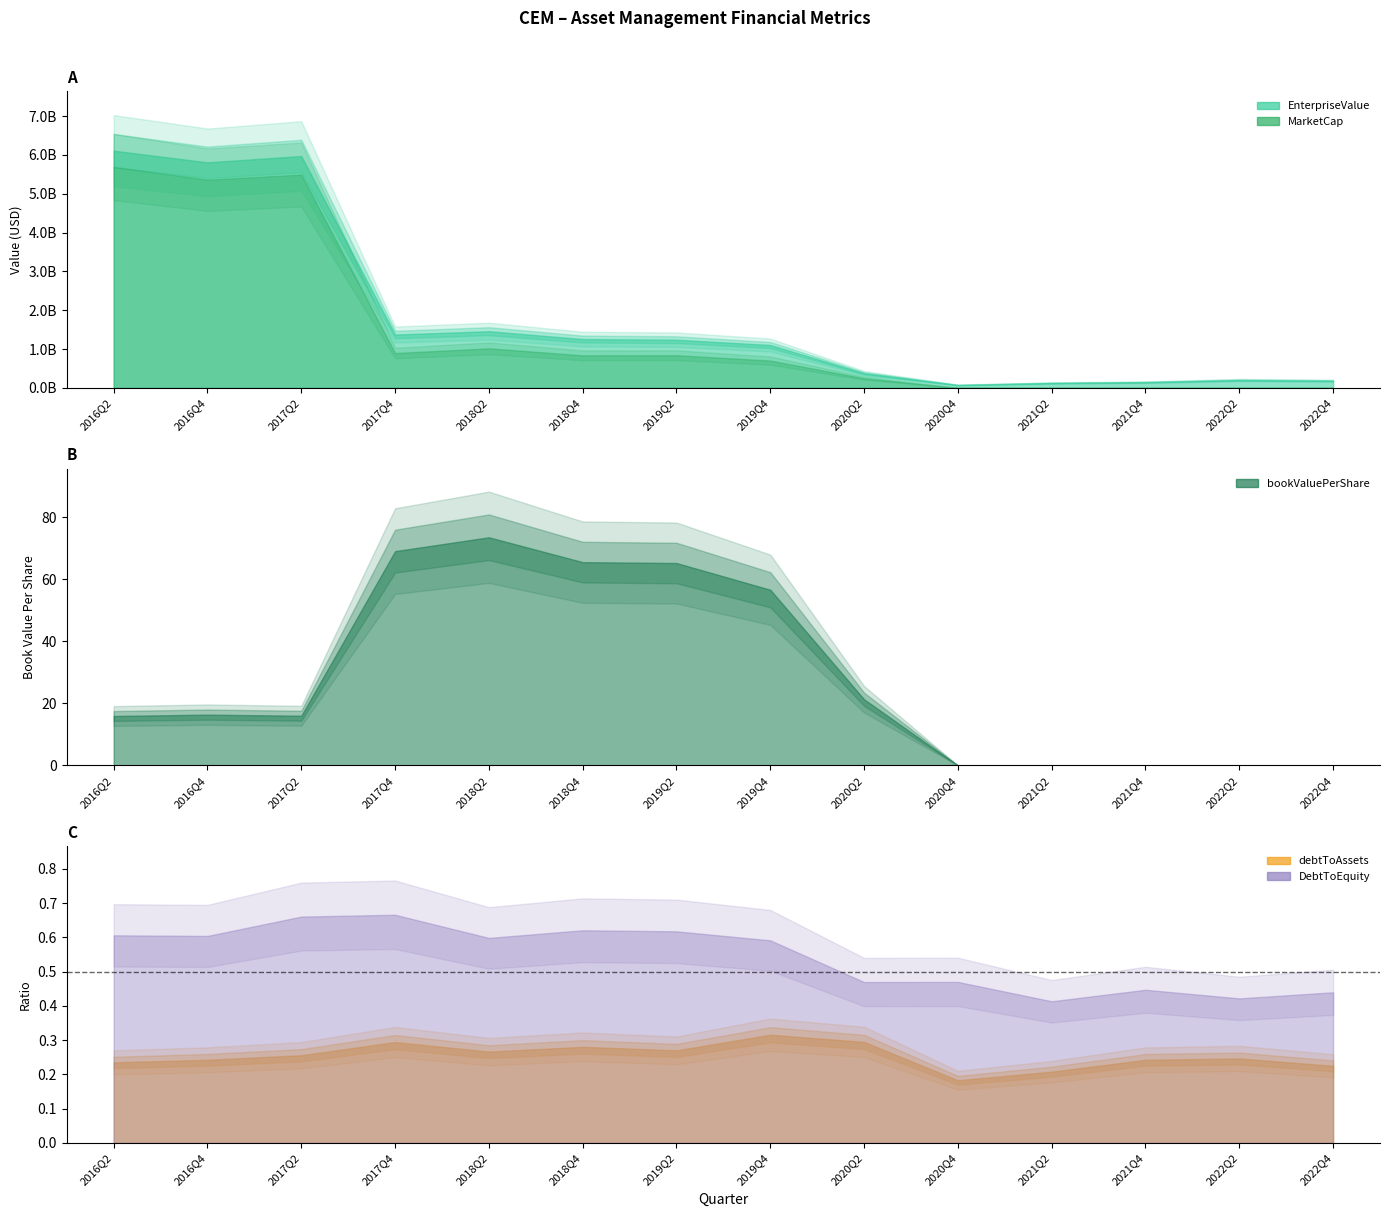

At which label is MarketCap closest to 2845248000?

2018Q2